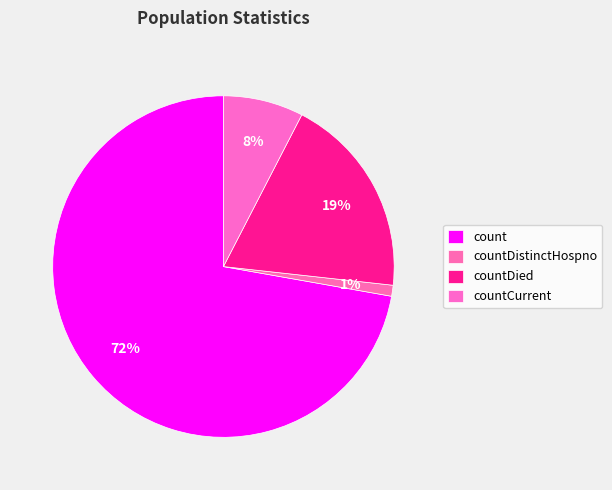

The countDistinctHospno slice represents 11% of the pie. True or false?

False